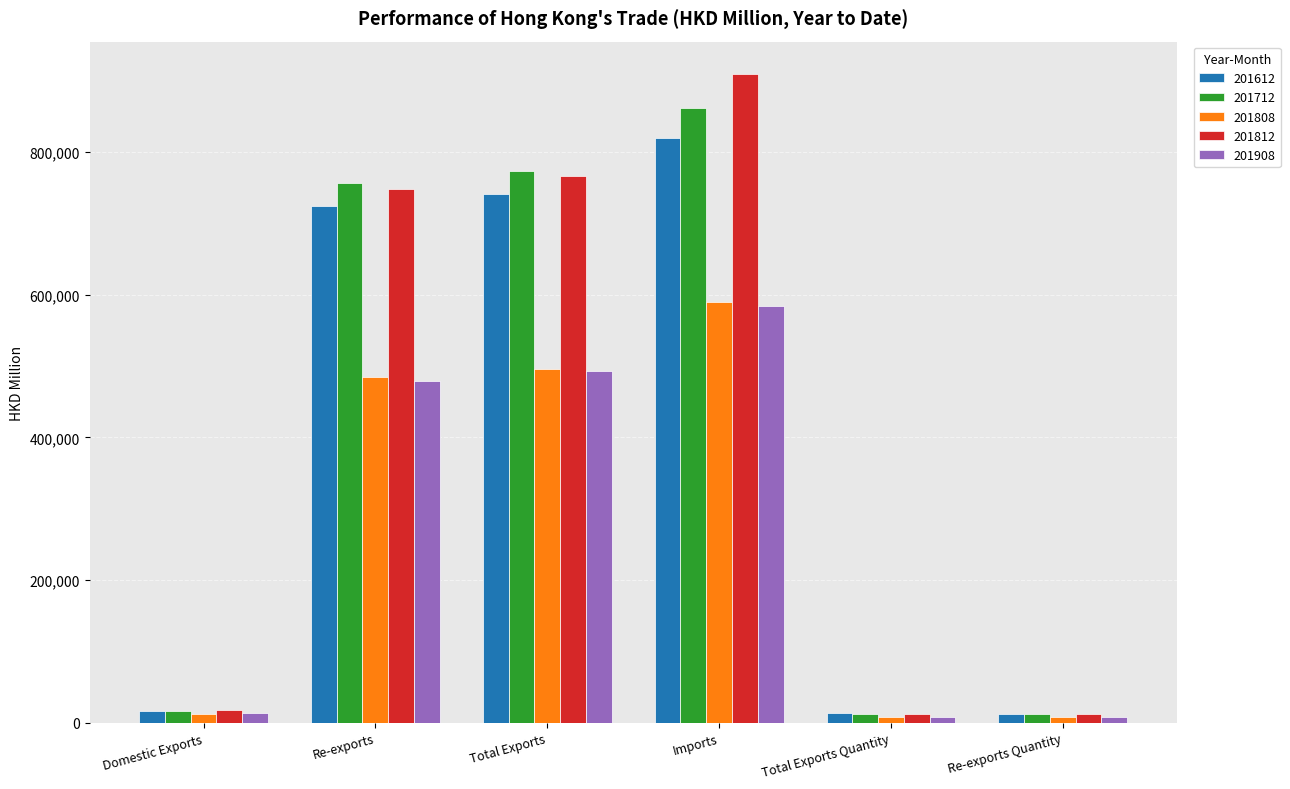

Which category has the highest value in the 201908 series?

Imports